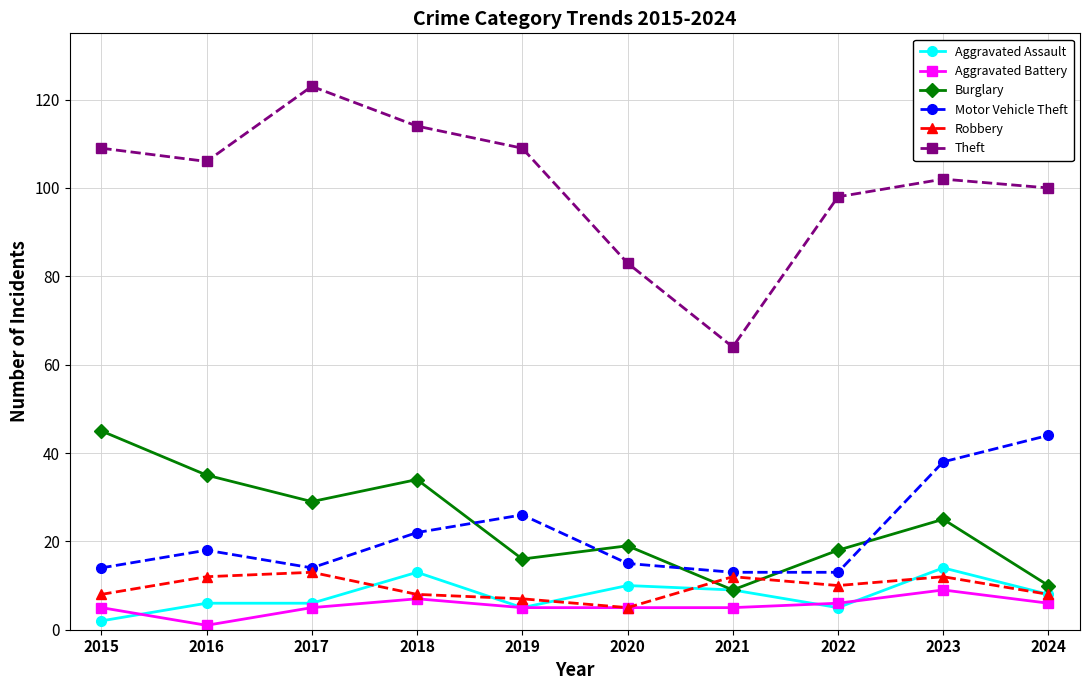

What is the sum of all Motor Vehicle Theft values?

217